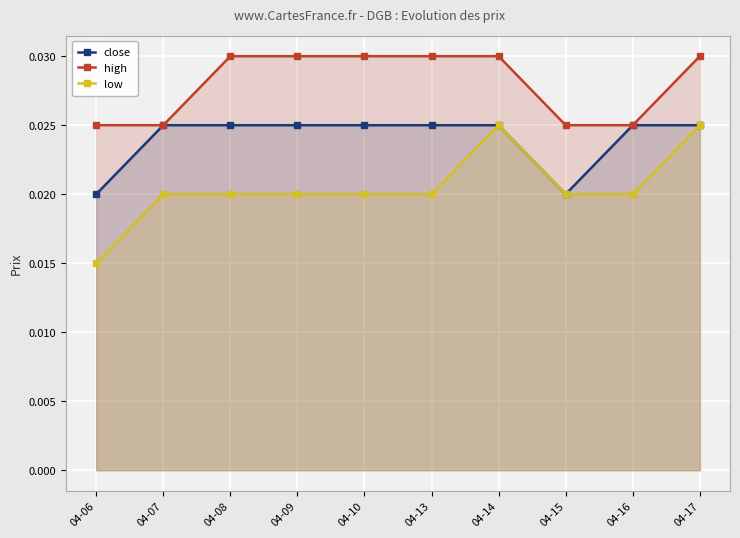

True or false: close and low cross at least once.

False